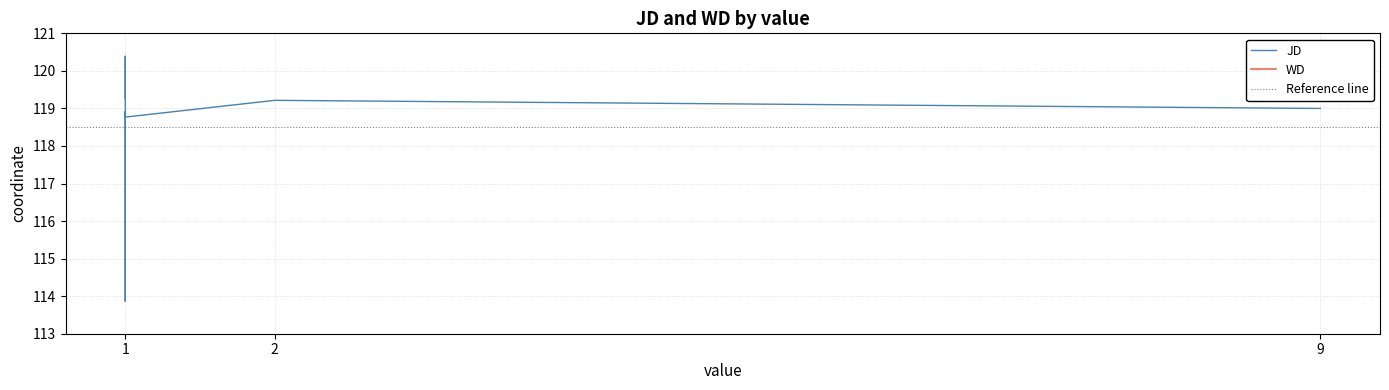

List the series in order of their peak value, lowest first.

WD, JD